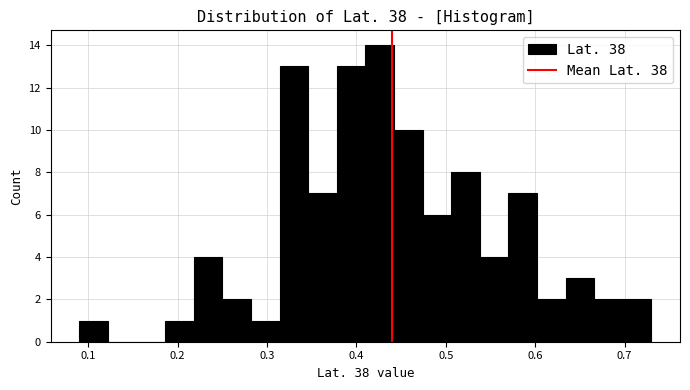

Read against the x-axis, roughly where is the centre of the tallest bar?

0.43